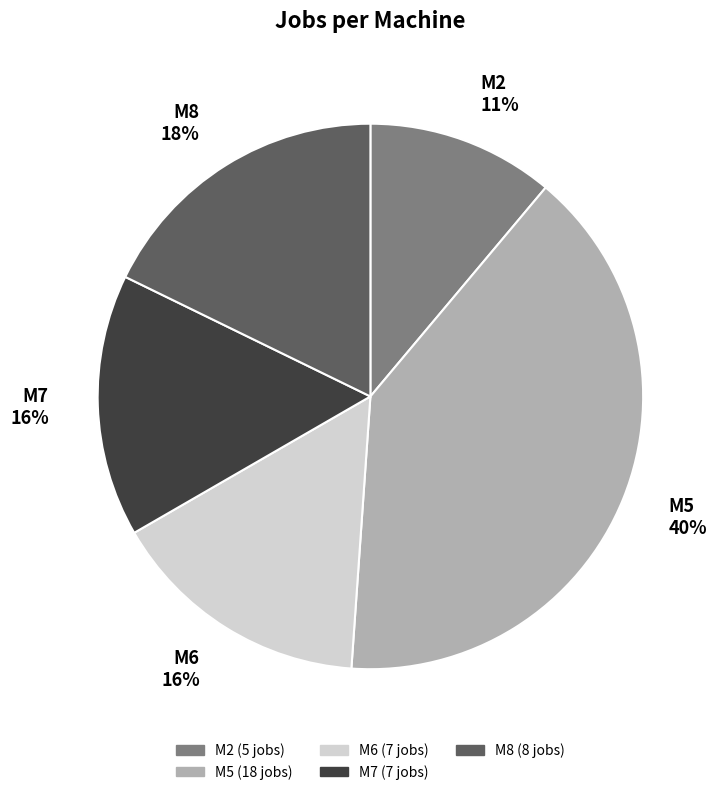

What percentage is the M2 slice, to the nearest percent?

11%